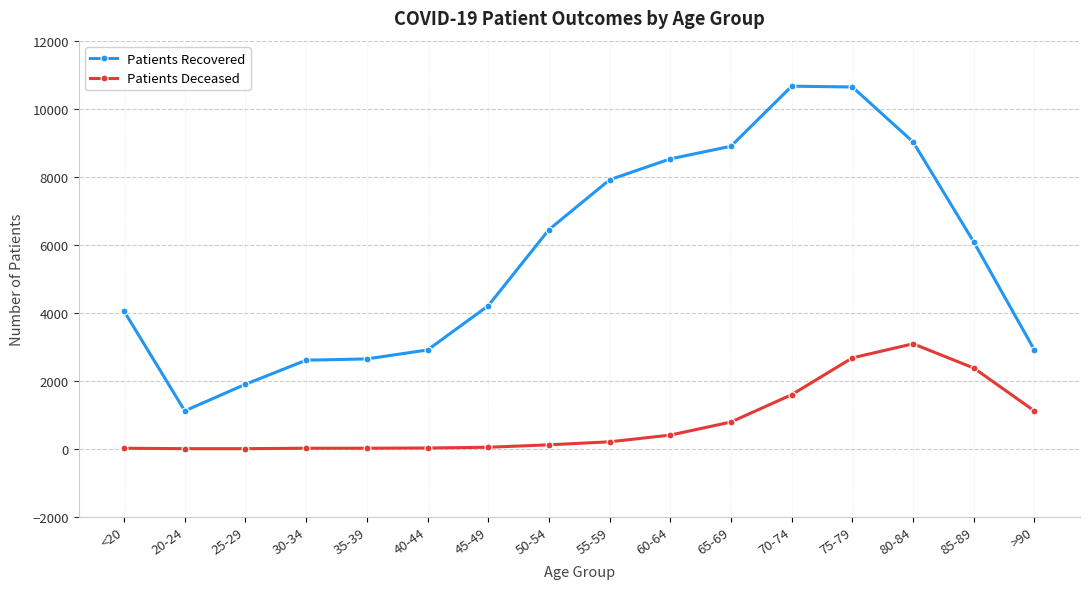

What is the maximum value shown in the chart?

10662